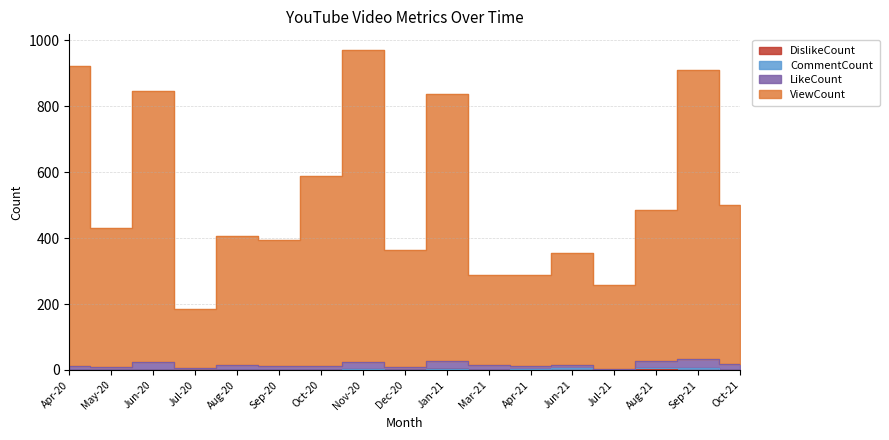

What is the label of the 5th point from the right?

Jun-21